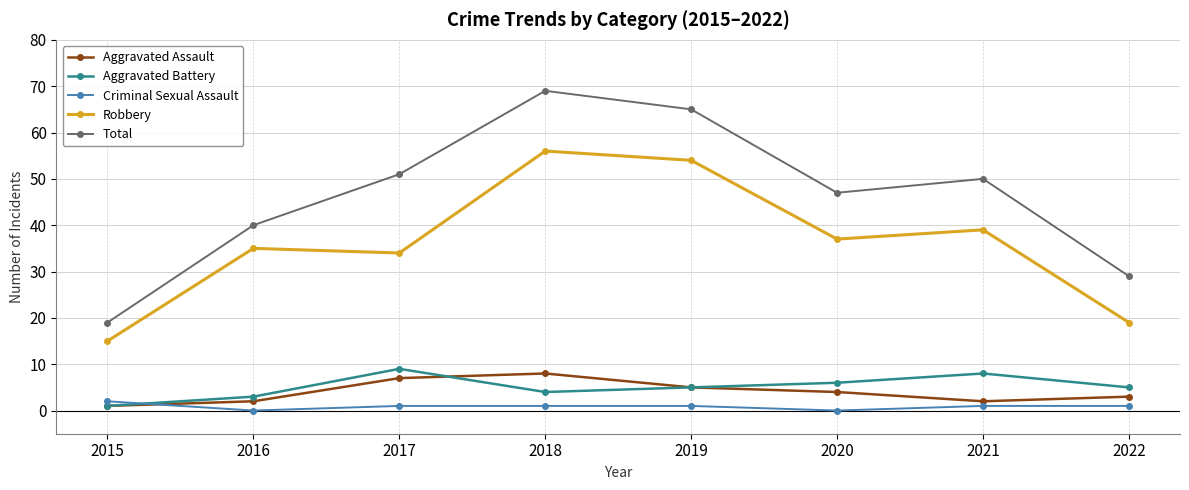

What is the difference between the highest and lowest values at 2019?

64